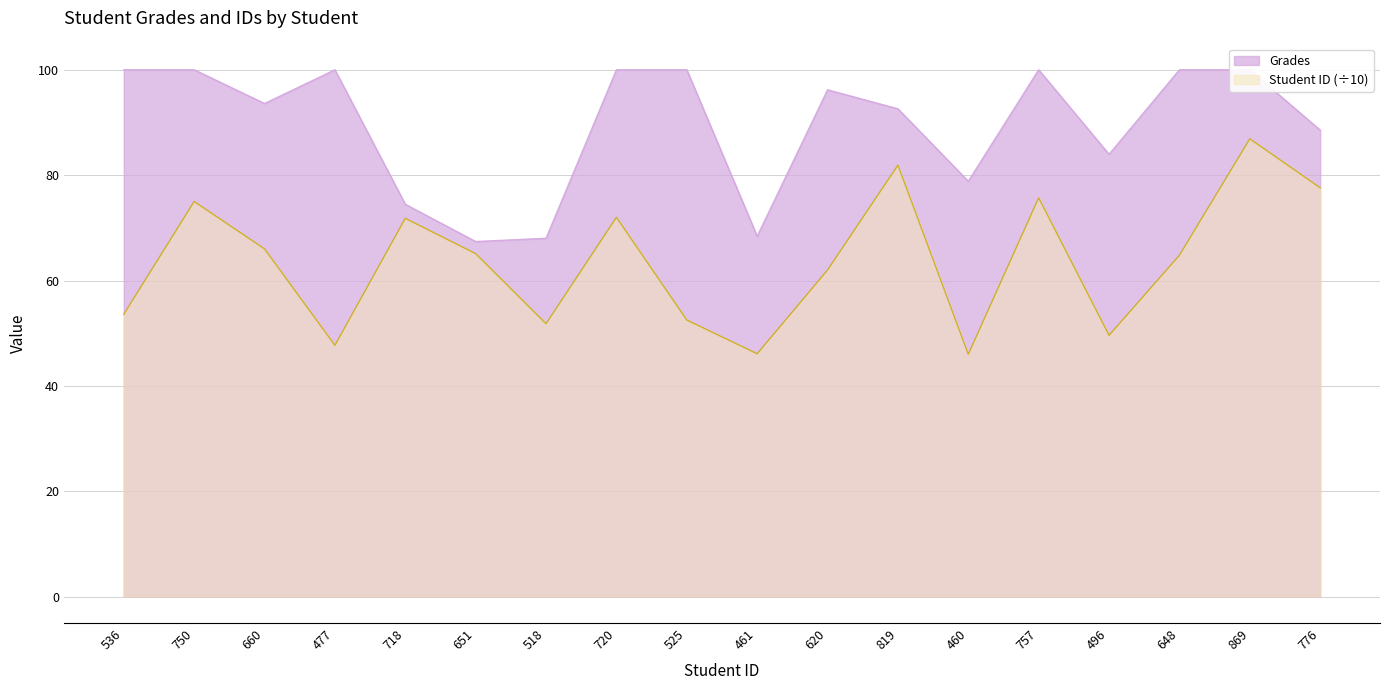

What position from the left is 477?

4